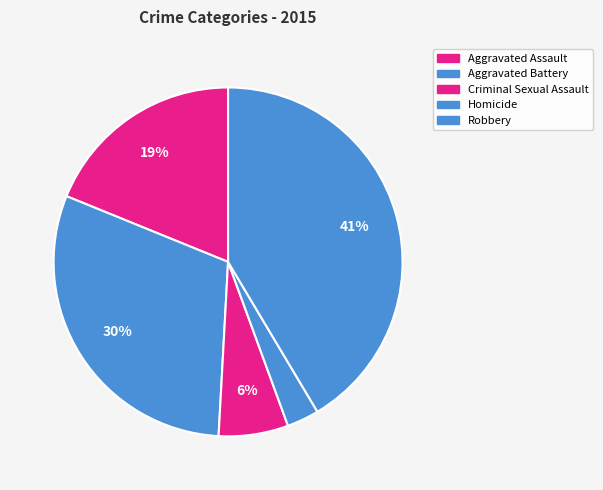

Approximately how many times larger is the value at Criminal Sexual Assault compared to Aggravated Assault?

0.3